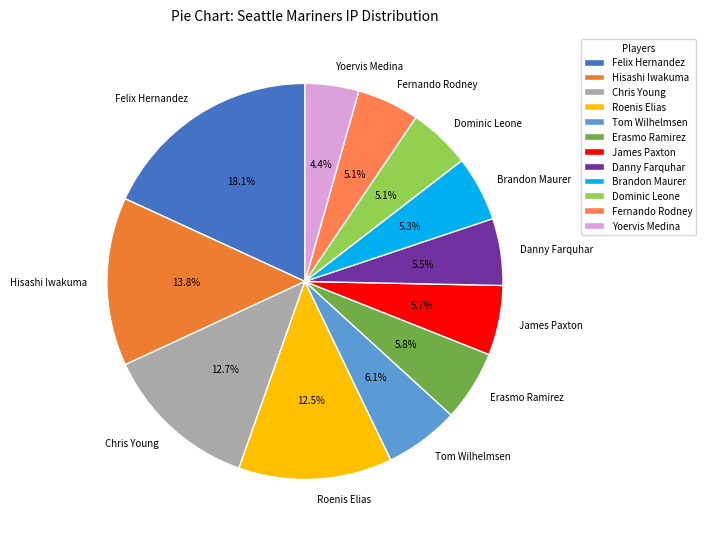

How many slices are in this pie chart?

12